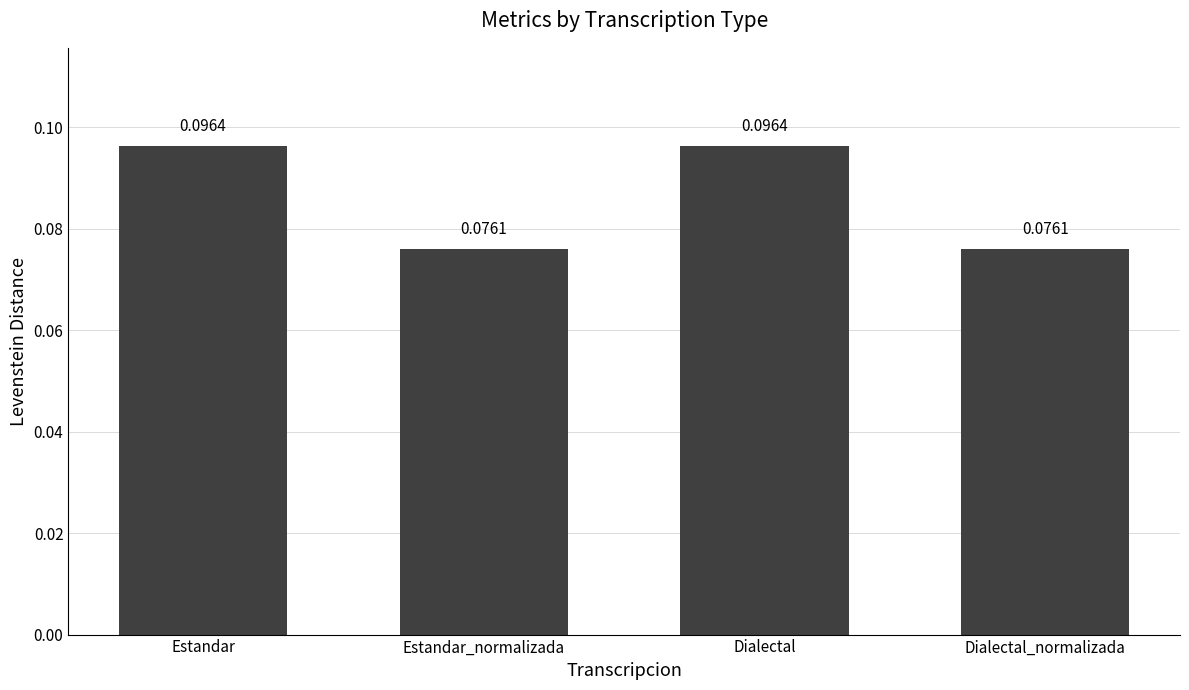

What is the sum of all values?

0.3